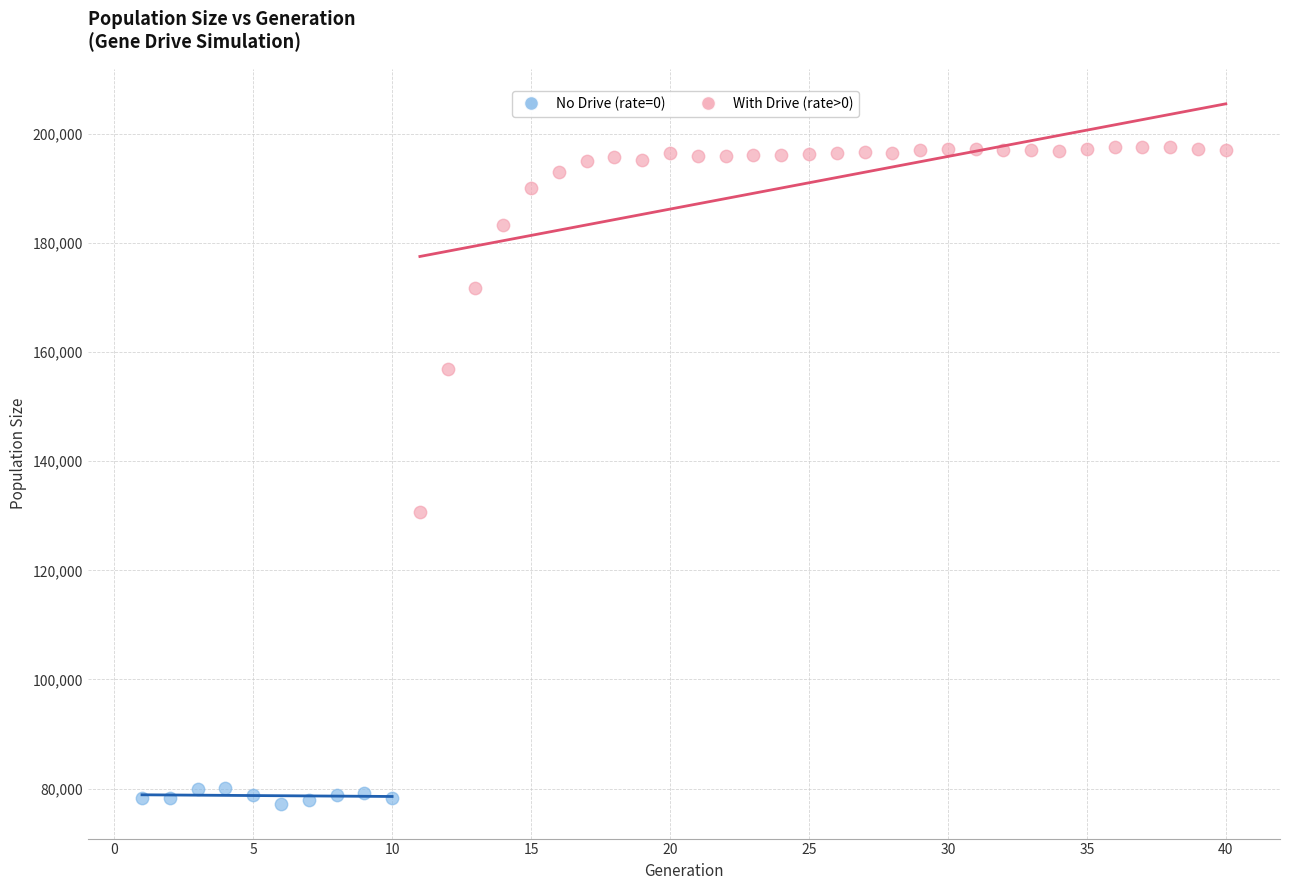

Which series contains the highest Y value?

With Drive (rate>0)